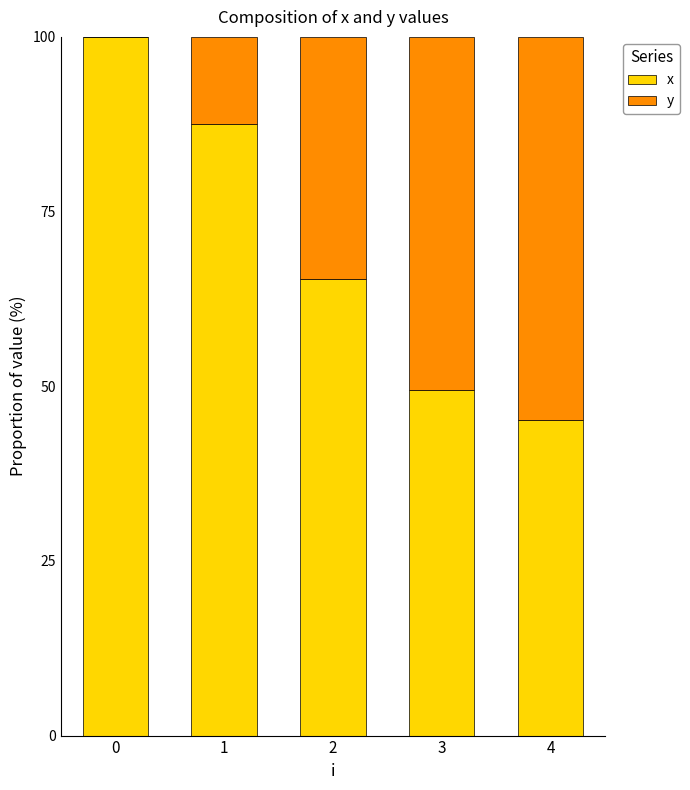

Reading left to right, transcribe the values for x.

0=100.0	1=87.5	2=65.4	3=49.4	4=45.2